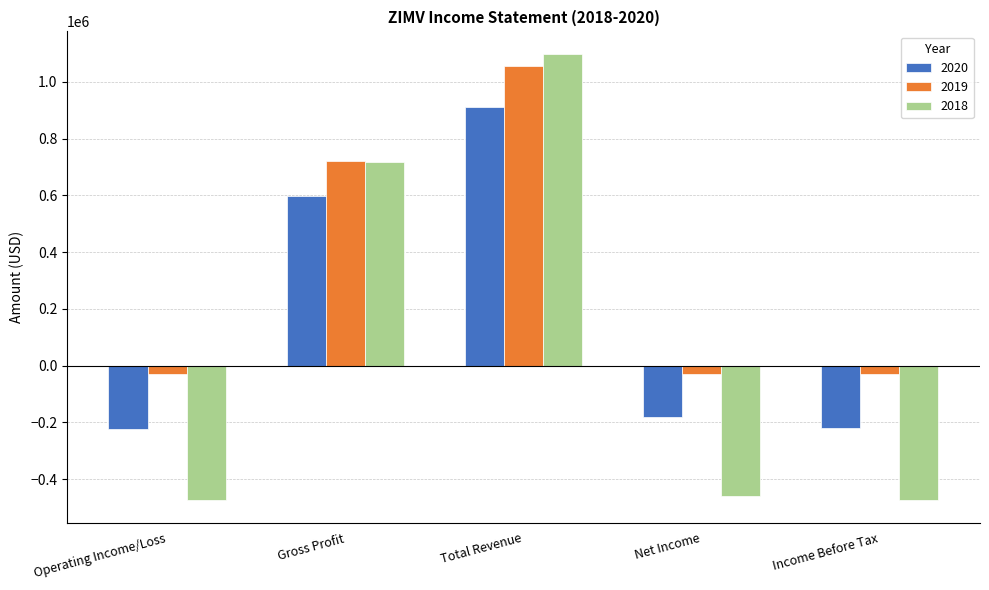

What is the difference between the 2019 values at Operating Income/Loss and Total Revenue?

1083300